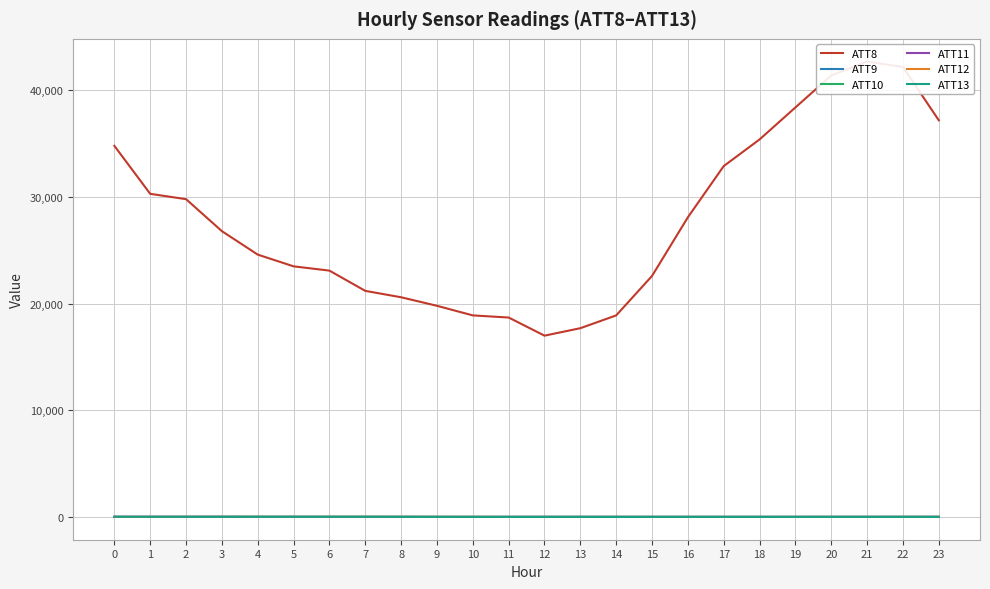

True or false: ATT11 and ATT10 cross at least once.

True